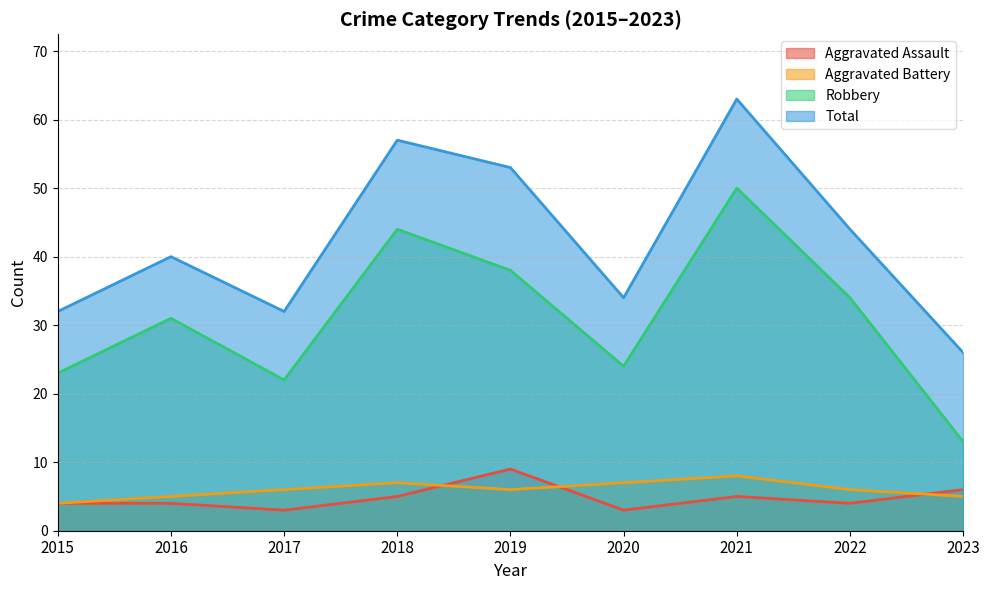

Rank the categories by Aggravated Battery value from lowest to highest.

2015, 2016, 2023, 2017, 2019, 2022, 2018, 2020, 2021